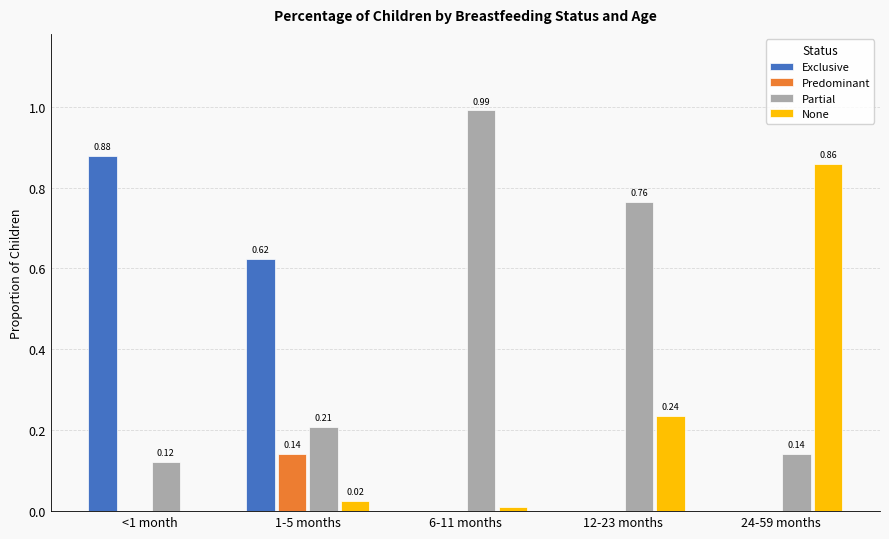

The Predominant series shows 0.0 at <1 month. True or false?

True